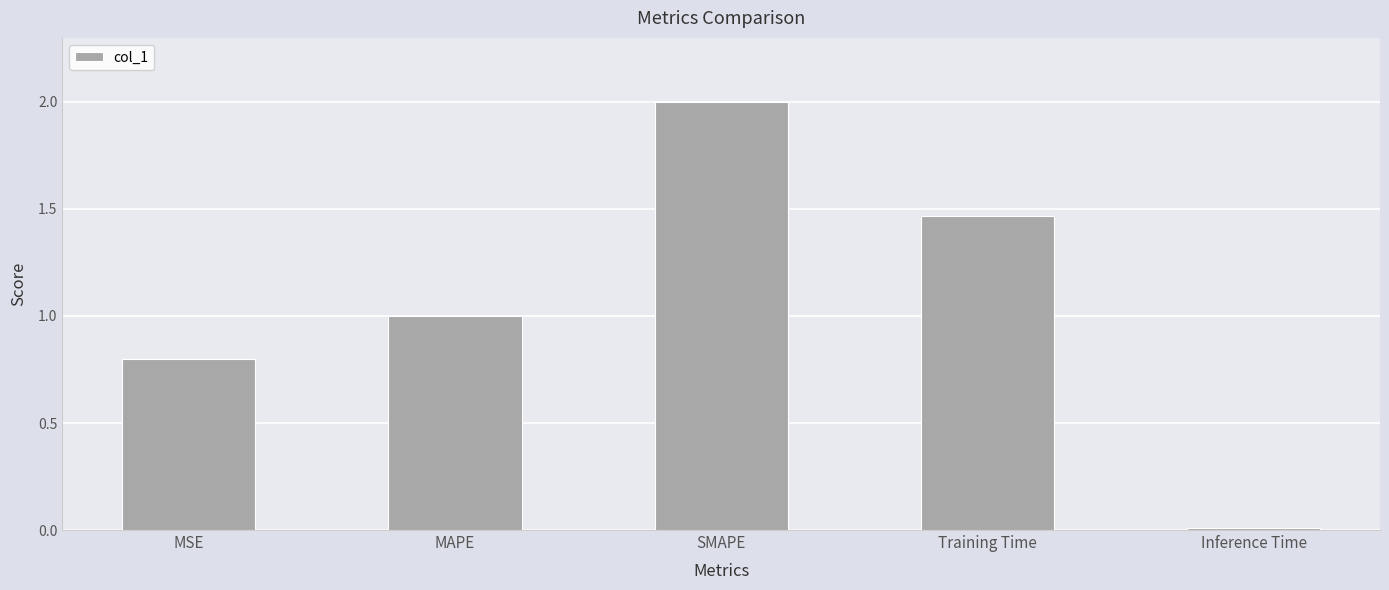

What is the label of the 2nd bar from the left?

MAPE